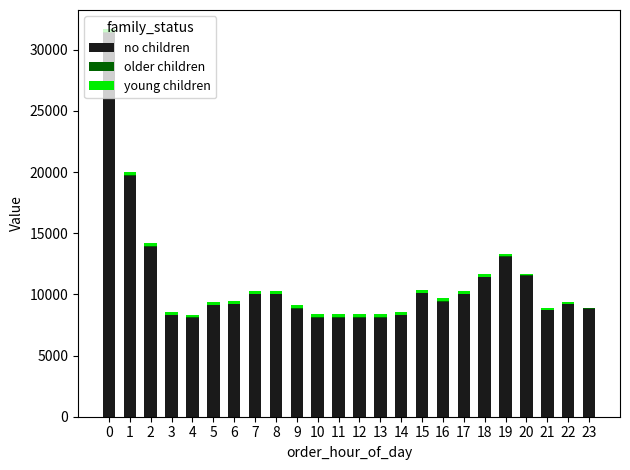

What is the highest value of the no children series?

31400.0